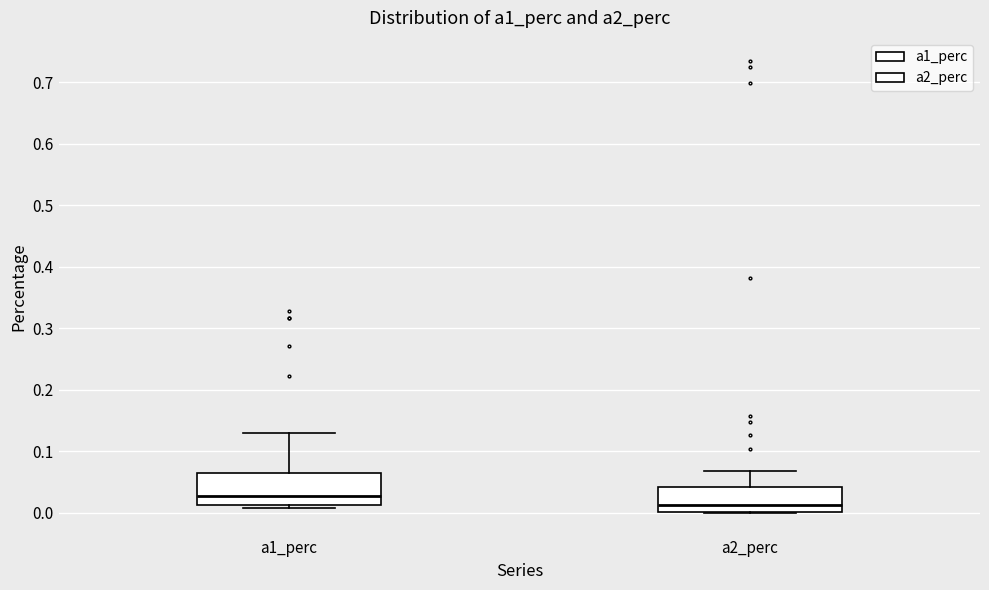

Where does the upper whisker of the box for a1_perc end on the y-axis? The values are not printed on the chart, so give them approximately, as read against the axis.

0.13